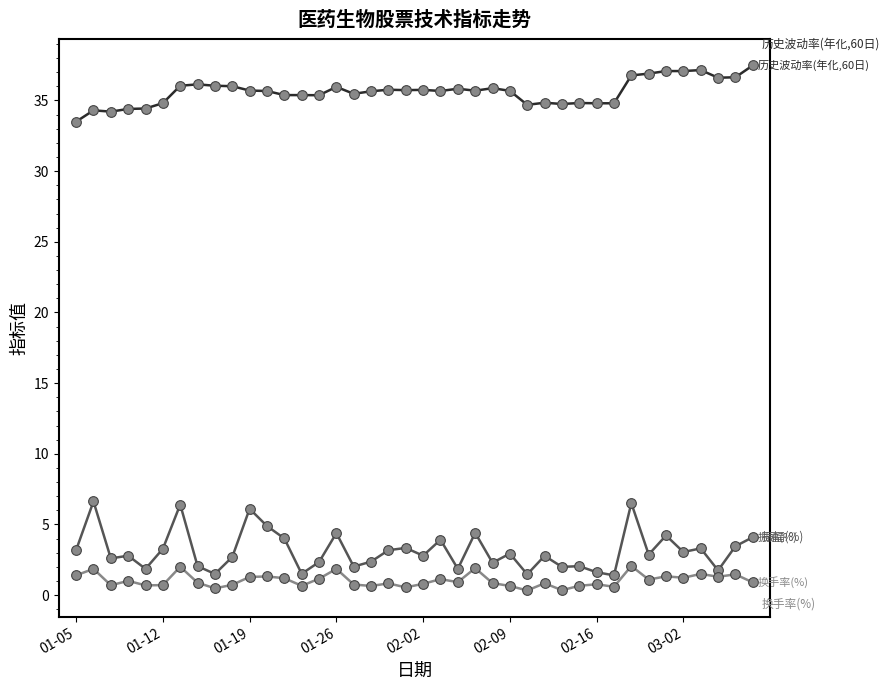

What is the greatest value displayed?

37.5